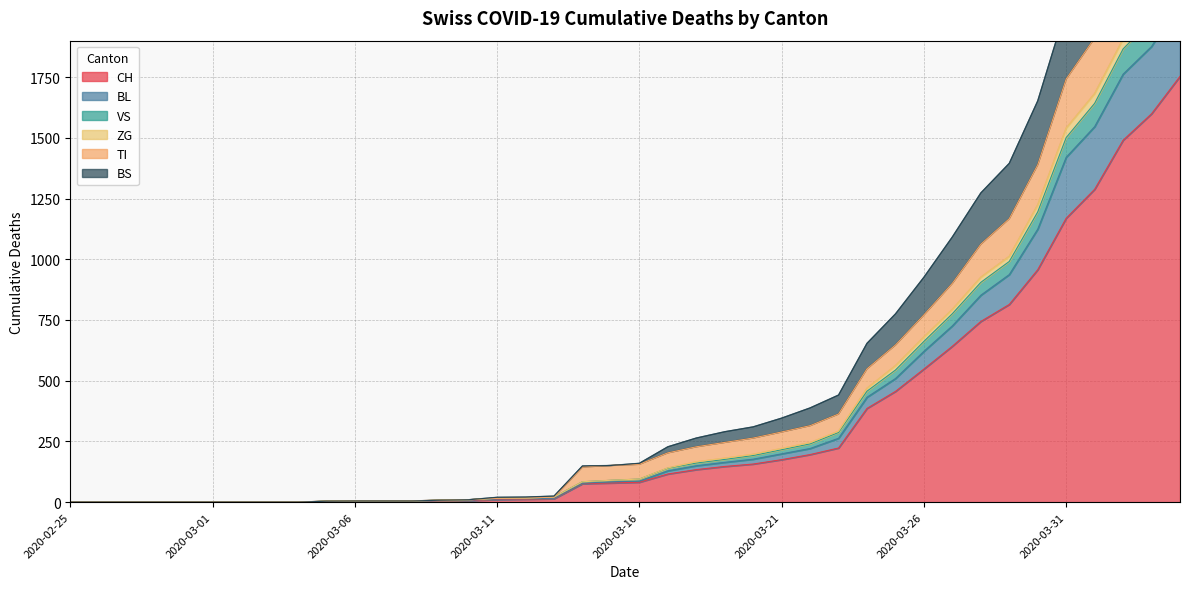

Rank the series at 2020-03-09 from highest to lowest value.

VS, ZG, TI, BS, BL, CH